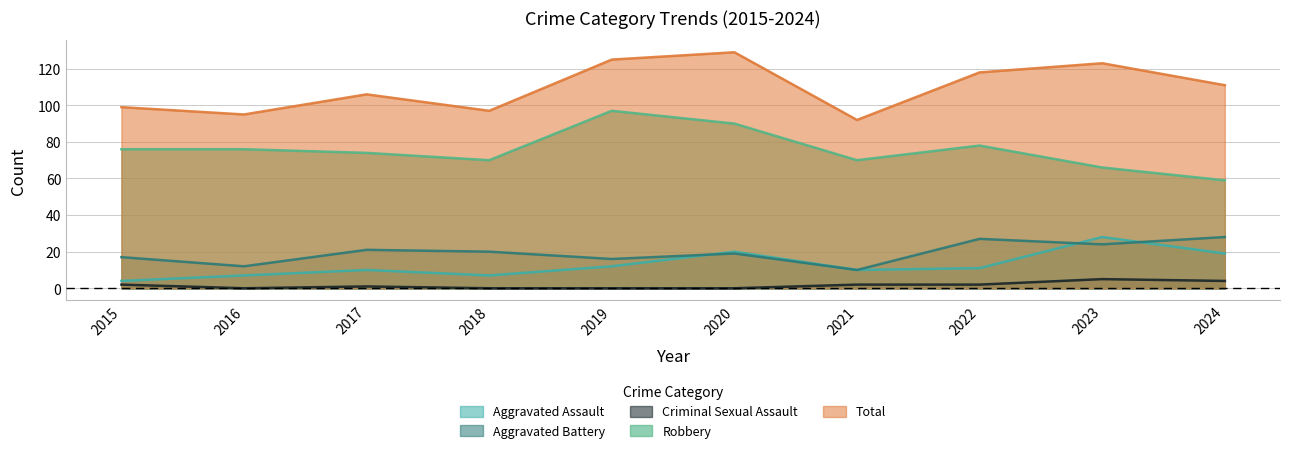

Where is the first local maximum for Aggravated Battery?

2017